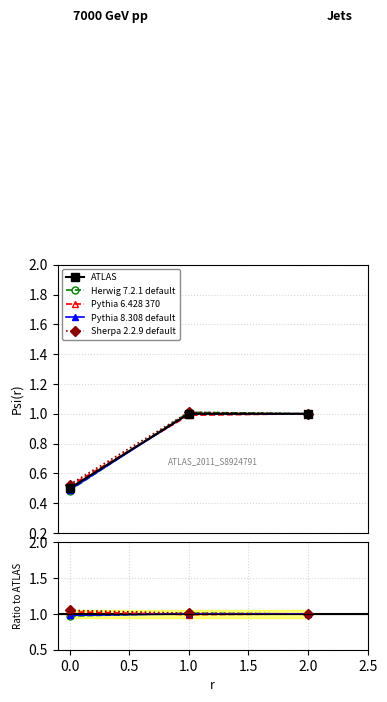

List the labels in order of value, largest first.

1, 2, 0